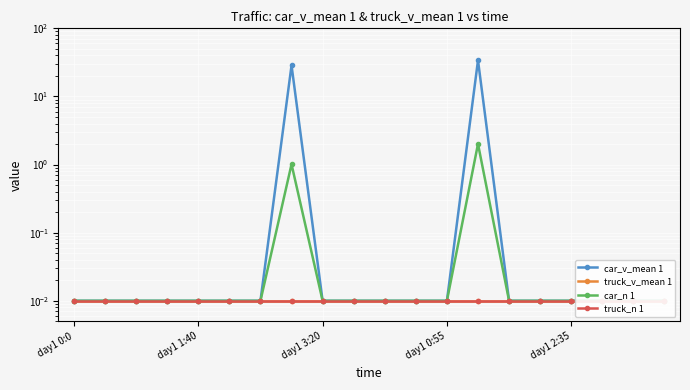

At which category is the sum across all series the highest?

13